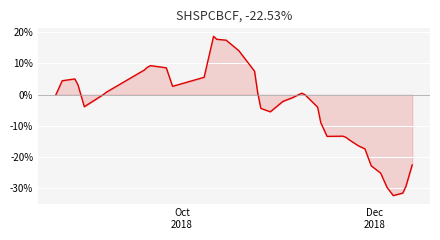

What is the difference between the maximum and minimum values?

51.0